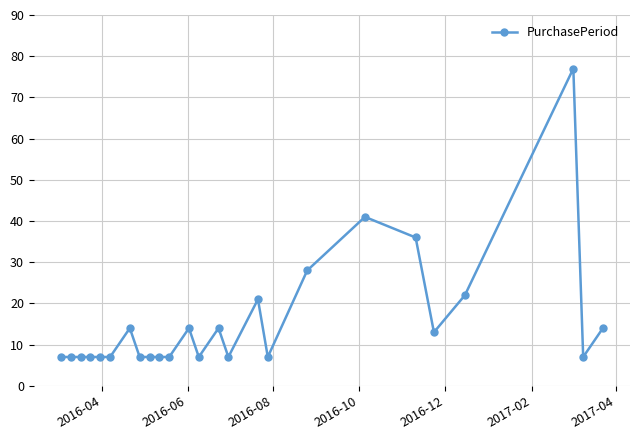

What is the sum of all values?

392